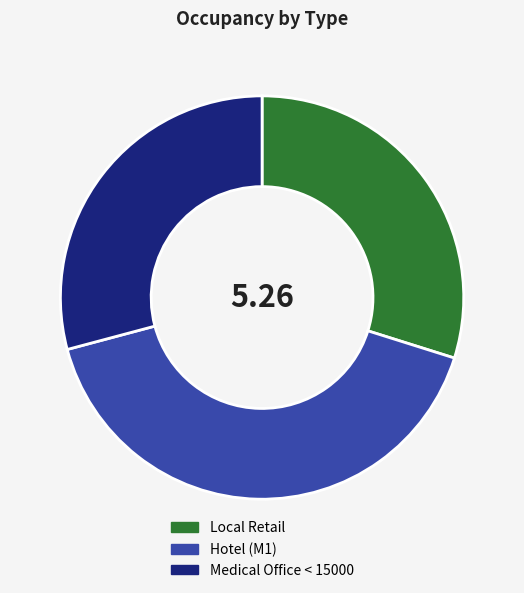

Is there any slice that represents more than half of the pie?

No